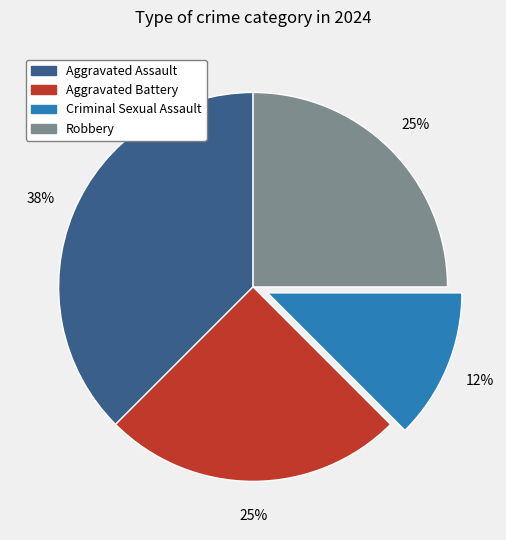

Is it true that Robbery is 15% of the pie?

False